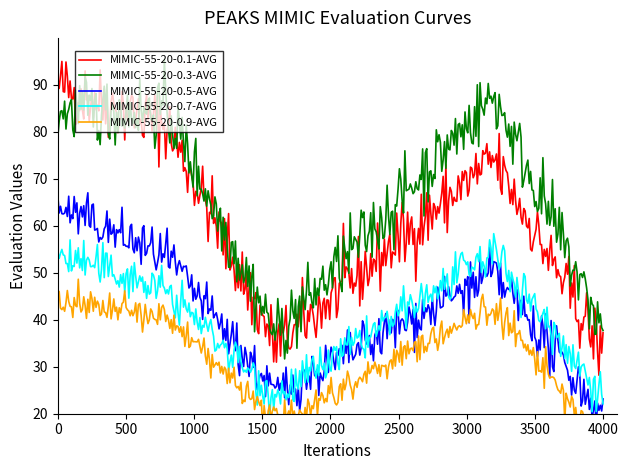

True or false: MIMIC-55-20-0.7-AVG and MIMIC-55-20-0.1-AVG intersect in this chart.

False